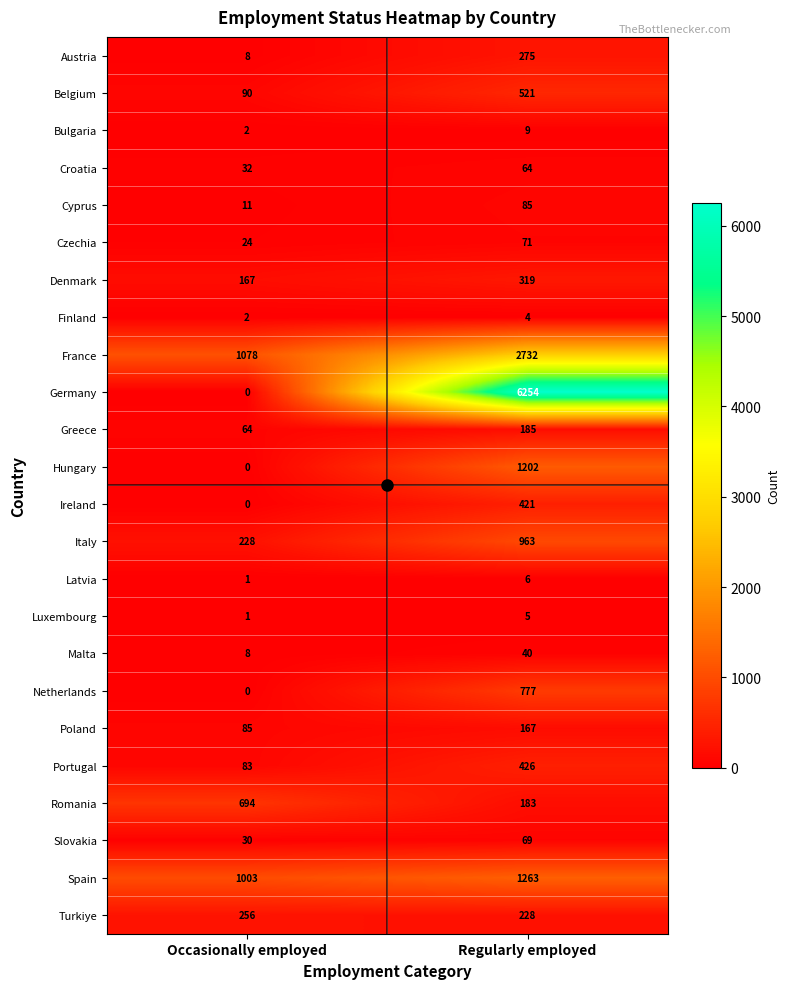

What is the average value of the Germany series?

3127